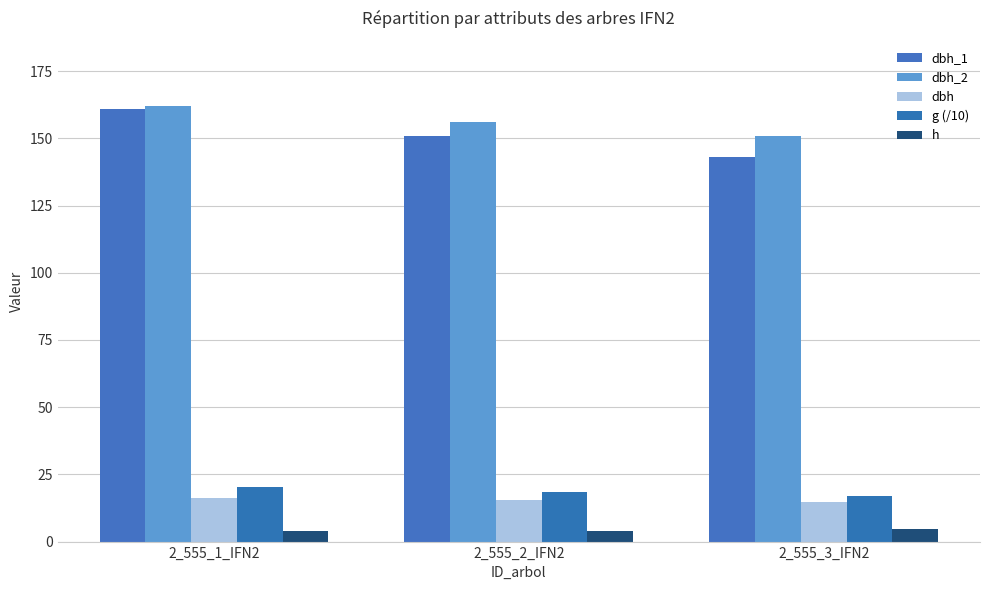

Does the chart contain any negative values?

No